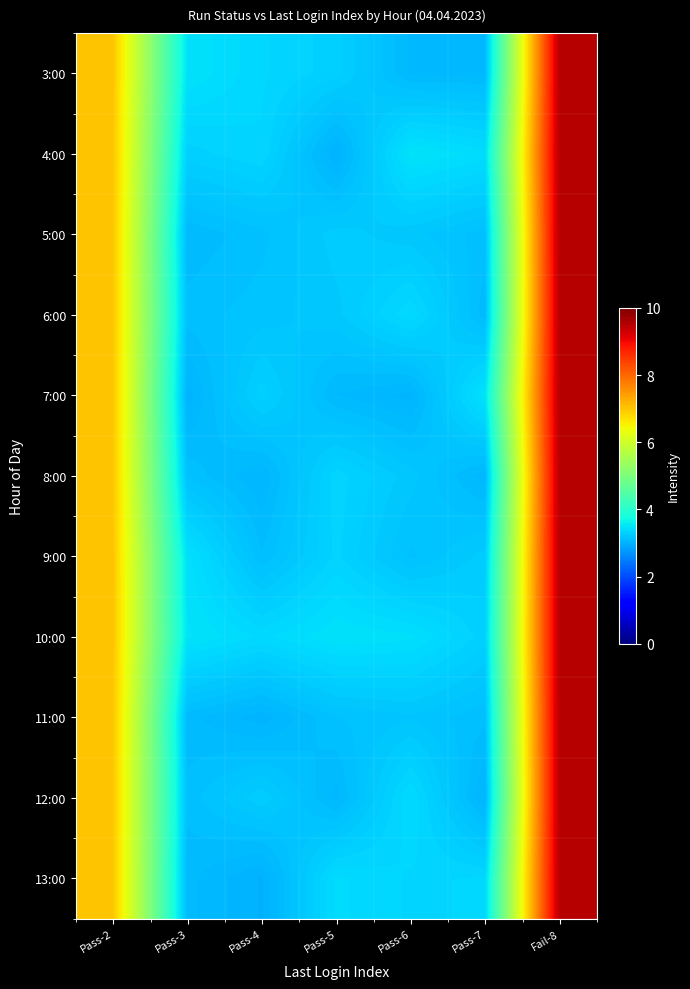

Reading right to left, what are all the values shown in this chart?

3:00: Fail-8=9.5	Pass-7=3.1	Pass-6=3.1	Pass-5=3.3	Pass-4=3.4	Pass-3=3.5	Pass-2=7.0
4:00: Fail-8=9.5	Pass-7=3.4	Pass-6=3.5	Pass-5=3.0	Pass-4=3.4	Pass-3=3.3	Pass-2=7.0
5:00: Fail-8=9.5	Pass-7=3.1	Pass-6=3.2	Pass-5=3.3	Pass-4=3.2	Pass-3=3.1	Pass-2=7.0
6:00: Fail-8=9.5	Pass-7=3.1	Pass-6=3.4	Pass-5=3.2	Pass-4=3.2	Pass-3=3.1	Pass-2=7.0
7:00: Fail-8=9.5	Pass-7=3.5	Pass-6=3.0	Pass-5=3.1	Pass-4=3.3	Pass-3=3.0	Pass-2=7.0
8:00: Fail-8=9.5	Pass-7=3.1	Pass-6=3.2	Pass-5=3.3	Pass-4=3.0	Pass-3=3.2	Pass-2=7.0
9:00: Fail-8=9.5	Pass-7=3.3	Pass-6=3.2	Pass-5=3.3	Pass-4=3.1	Pass-3=3.5	Pass-2=7.0
10:00: Fail-8=9.5	Pass-7=3.3	Pass-6=3.4	Pass-5=3.5	Pass-4=3.4	Pass-3=3.5	Pass-2=7.0
11:00: Fail-8=9.5	Pass-7=3.1	Pass-6=3.2	Pass-5=3.2	Pass-4=3.0	Pass-3=3.1	Pass-2=7.0
12:00: Fail-8=9.5	Pass-7=3.0	Pass-6=3.4	Pass-5=3.1	Pass-4=3.3	Pass-3=3.1	Pass-2=7.0
13:00: Fail-8=9.5	Pass-7=3.4	Pass-6=3.4	Pass-5=3.4	Pass-4=3.0	Pass-3=3.1	Pass-2=7.0